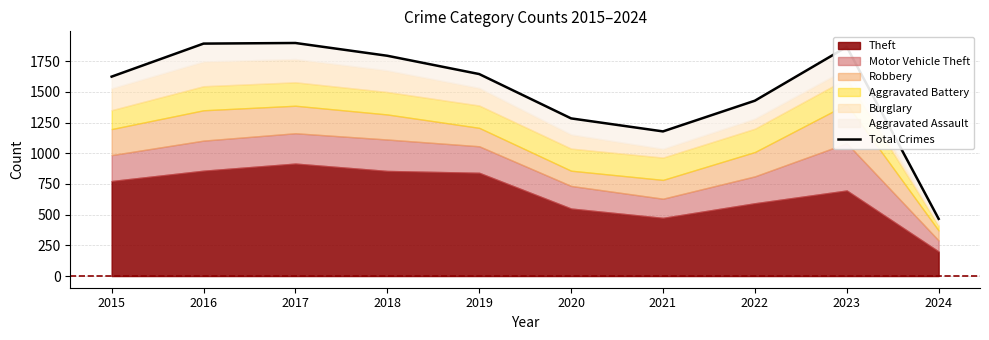

At which category does the data reach its first local valley?

2021